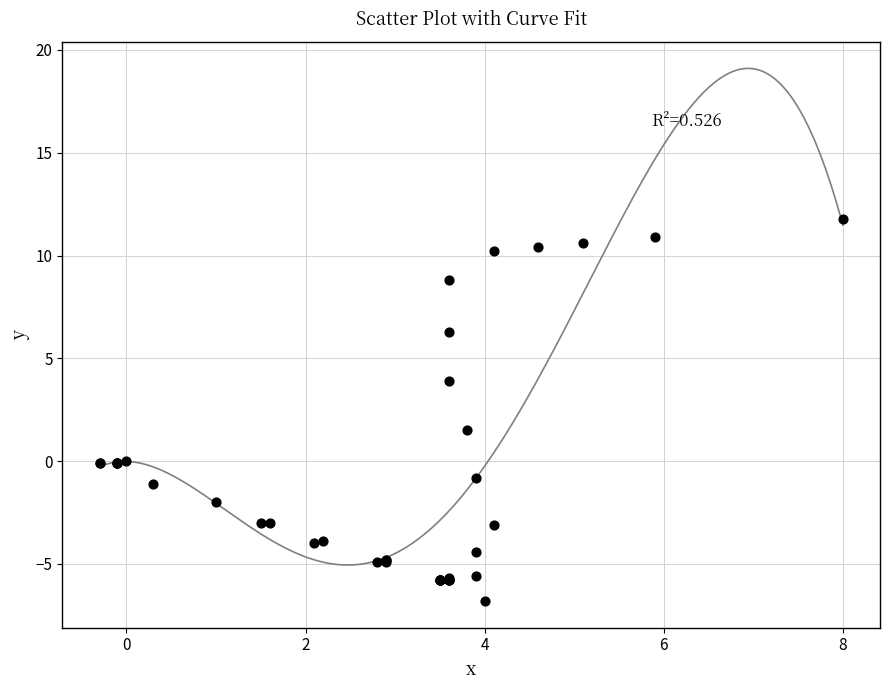

What Y value in the scatter plot is closest to 2?

1.5